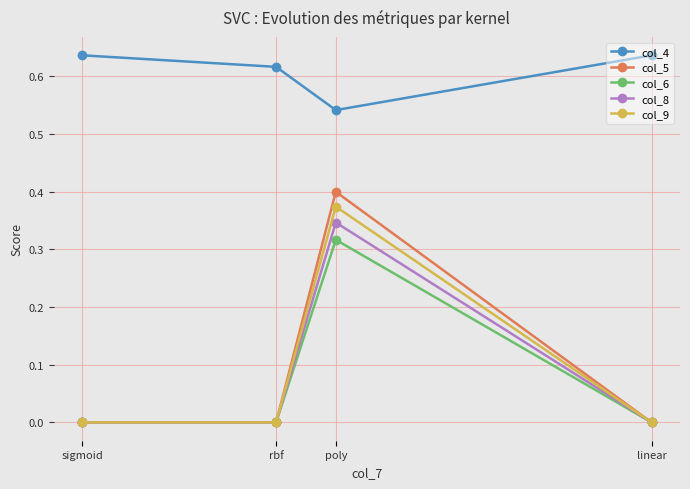

What is the label of the 4th point from the left?

linear